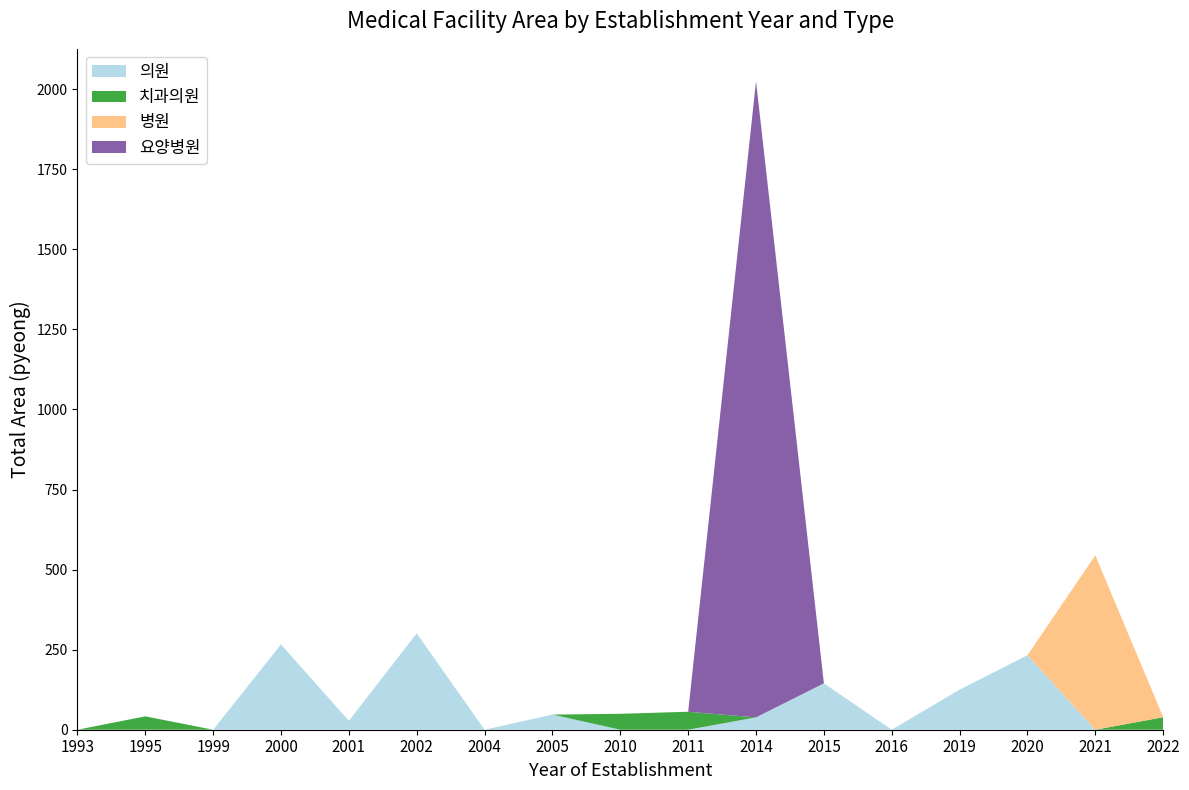

Reading left to right, extract all data points from this chart.

의원: 0.0	0.0	0.0	266.4	27.7	300.9	0.0	47.2	0.0	0.0	38.5	144.8	0.0	125.2	232.6	0.0	0.0
치과의원: 0.0	41.8	0.0	0.0	0.0	0.0	0.0	0.0	49.7	56.1	0.0	0.0	0.0	0.0	0.0	0.0	39.1
병원: 0.0	0.0	0.0	0.0	0.0	0.0	0.0	0.0	0.0	0.0	0.0	0.0	0.0	0.0	0.0	544.5	0.0
요양병원: 0.0	0.0	0.0	0.0	0.0	0.0	0.0	0.0	0.0	0.0	1986.3	0.0	0.0	0.0	0.0	0.0	0.0